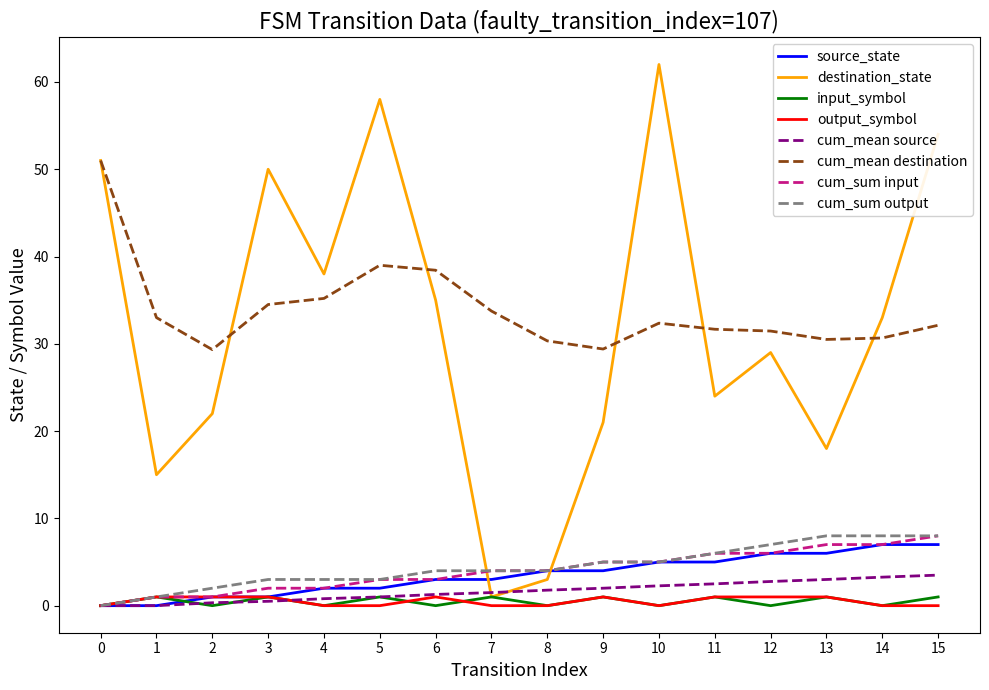

At which category does the chart reach its peak across all series?

10